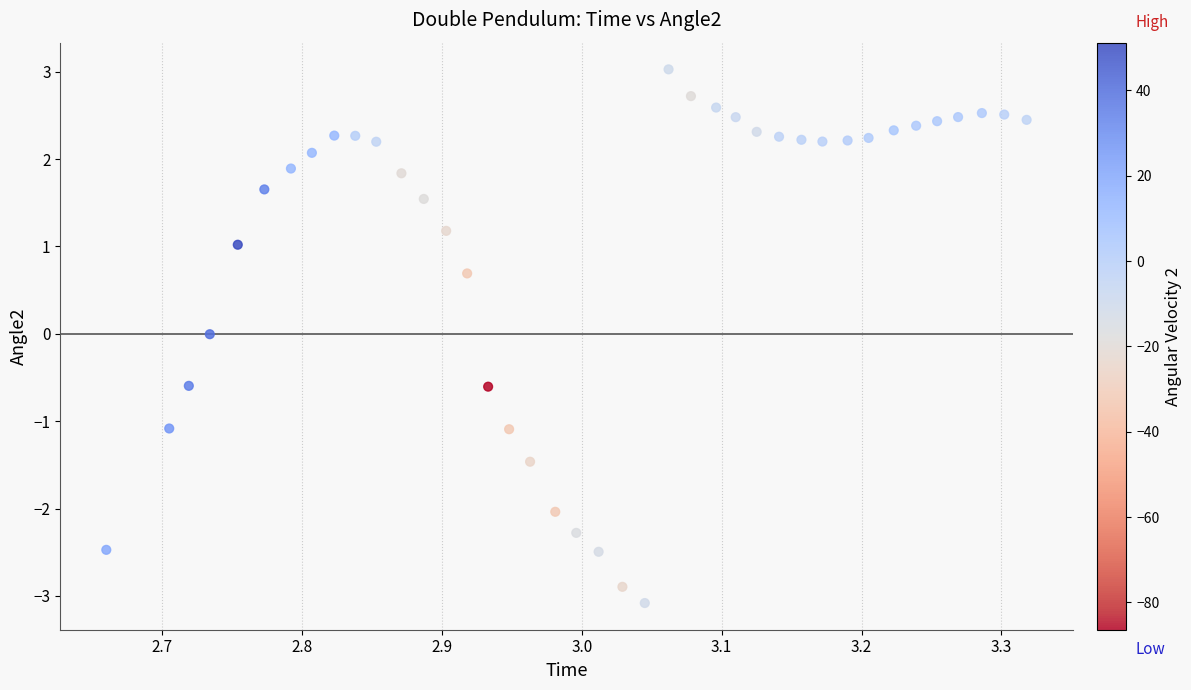

What is the range of X values (max minus min)?

0.7